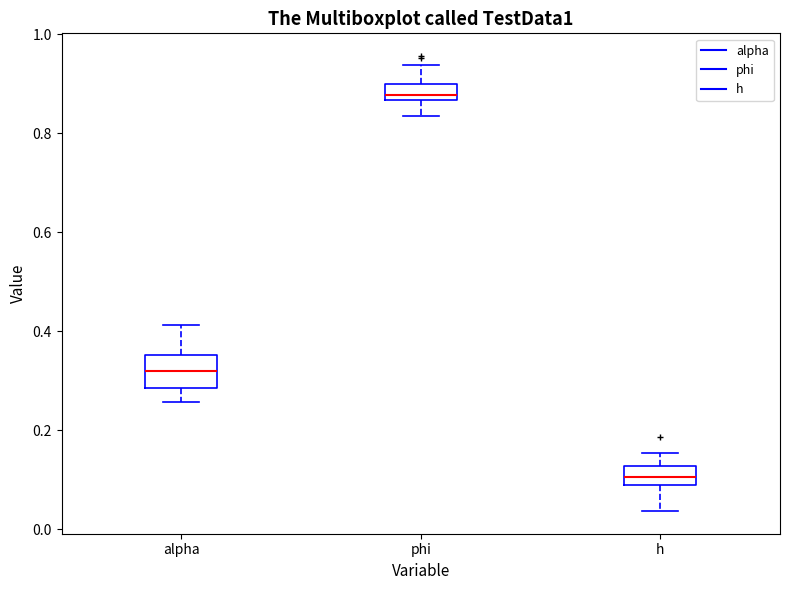

Reading left to right, transcribe this box plot: for each box, give where its median line is, the range the box spans, and where its two whiskers end, as read against the y-axis. The values are not printed on the chart, so give them approximately, as read against the axis.

alpha: median 0.32, box 0.28 to 0.36, whiskers 0.26 to 0.42
phi: median 0.88, box 0.86 to 0.90, whiskers 0.84 to 0.94
h: median 0.10, box 0.08 to 0.12, whiskers 0.04 to 0.16